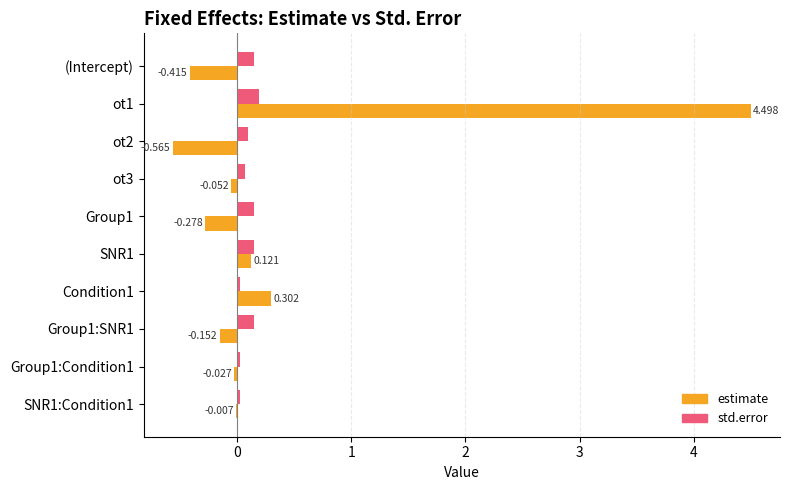

Between ot1 and Group1, which series saw the biggest shift?

estimate